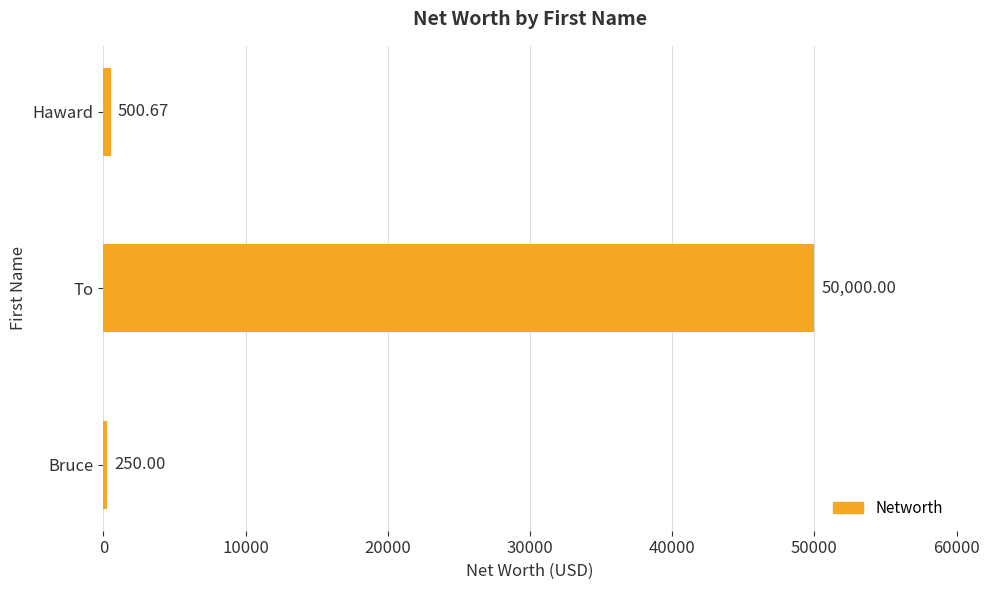

What is the maximum value shown in the chart?

50000.0